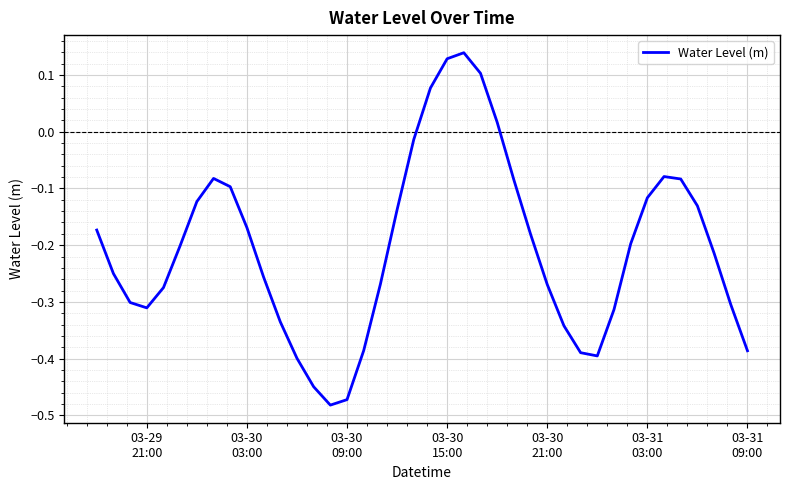

What is the difference between the maximum and minimum values?

0.6